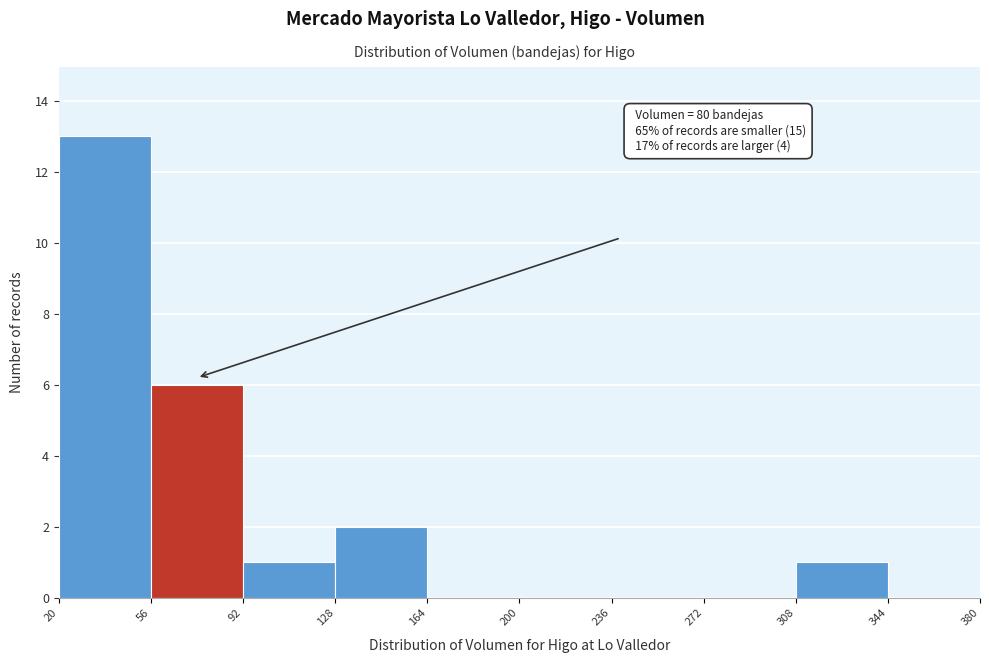

Over which range of the x-axis is the bar tallest?

20 to 56